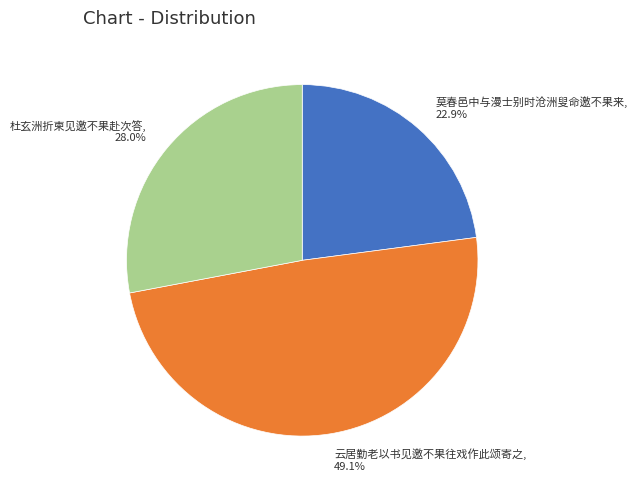

What is the largest slice in the pie chart?

云居勤老以书见邀不果往戏作此颂寄之